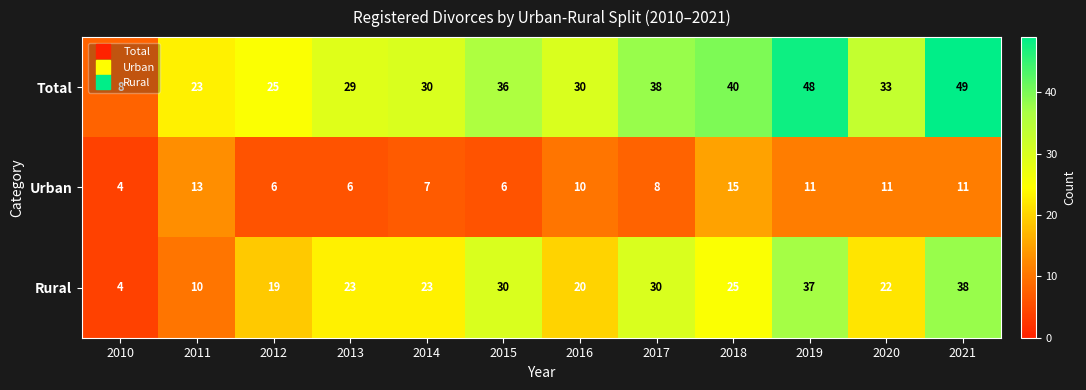

What is the total value across all series at 2011?

46